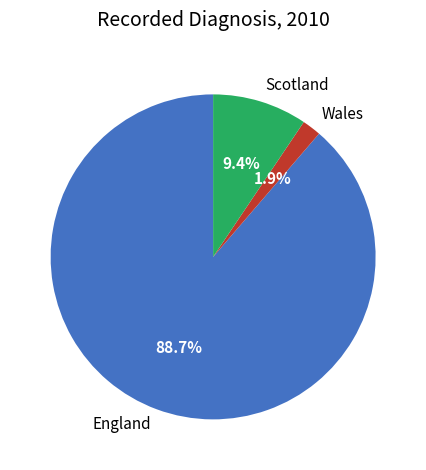

Do Wales and Scotland together represent more than half of the pie?

No